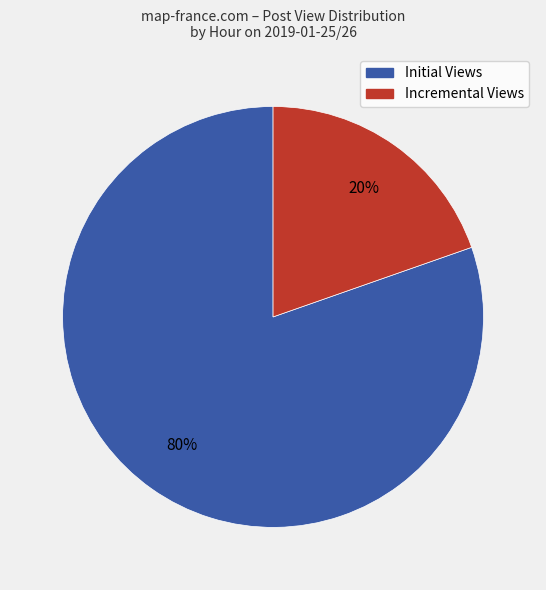

Is there any slice that represents more than half of the pie?

Yes